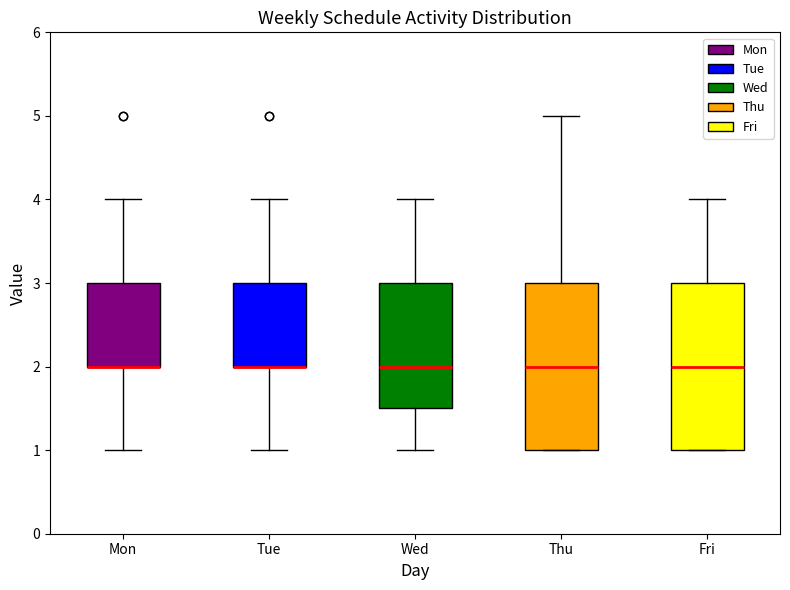

Reading left to right, read every box against the y-axis: the position of its median line, the range the box covers, and the ends of its whiskers. The values are not printed on the chart, so give them approximately, as read against the axis.

Mon: median 2.0 (drawn on the box's lower edge), box 2.0 to 3.0, whiskers 1.0 to 4.0
Tue: median 2.0 (drawn on the box's lower edge), box 2.0 to 3.0, whiskers 1.0 to 4.0
Wed: median 2.0, box 1.5 to 3.0, whiskers 1.0 to 4.0
Thu: median 2.0, box 1.0 to 3.0, whiskers 1.0 to 5.0
Fri: median 2.0, box 1.0 to 3.0, whiskers 1.0 to 4.0